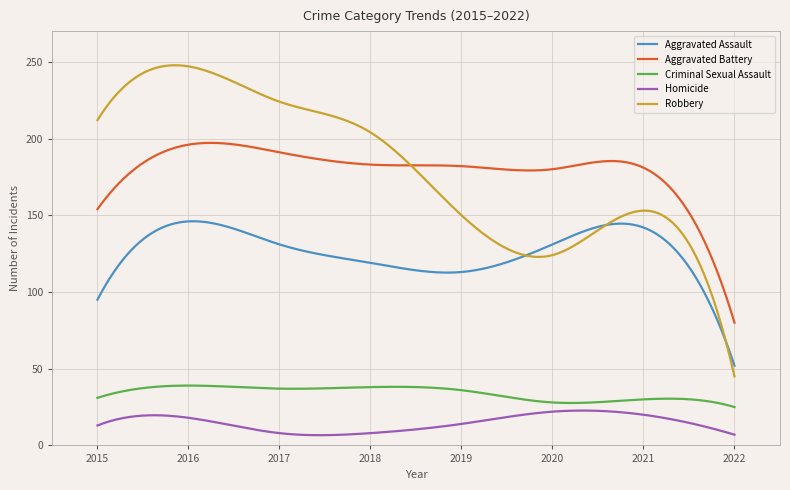

List the series in order of their peak value, lowest first.

Homicide, Criminal Sexual Assault, Aggravated Assault, Aggravated Battery, Robbery